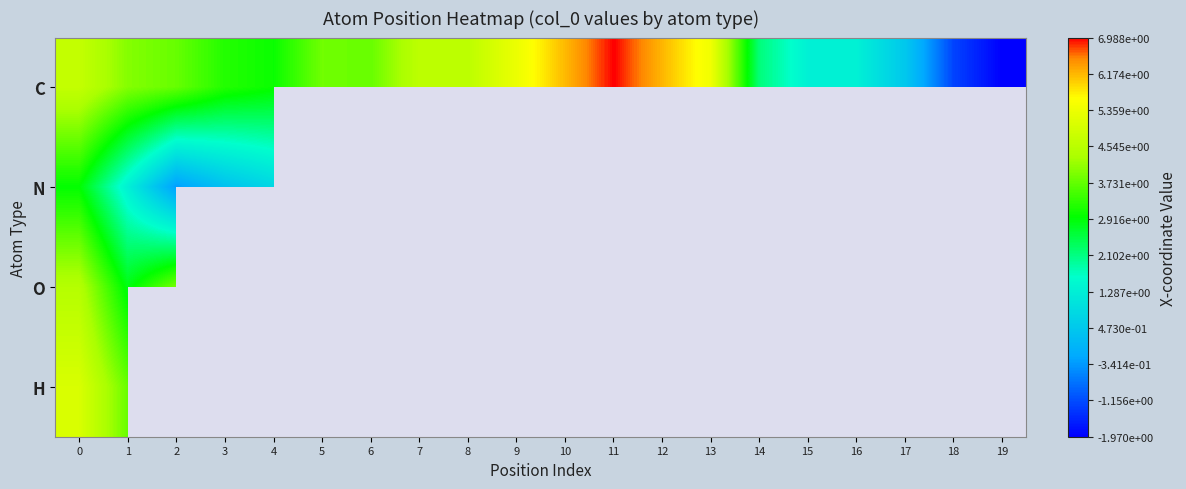

Is the value of C at 12 greater than the value of H at 13?

No